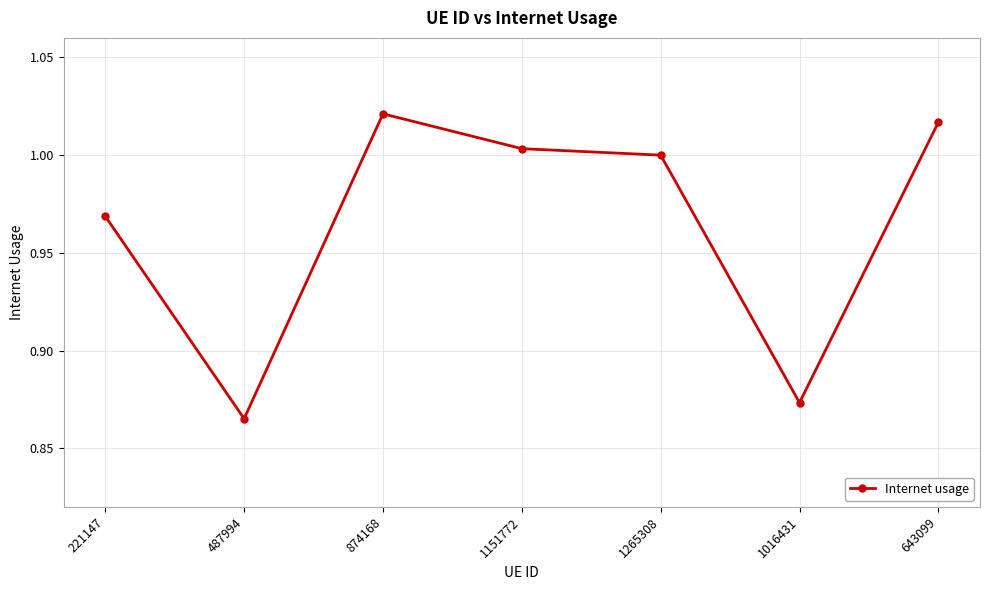

Rank the categories by value from highest to lowest.

874168, 643099, 1151772, 1265308, 221147, 1016431, 487994